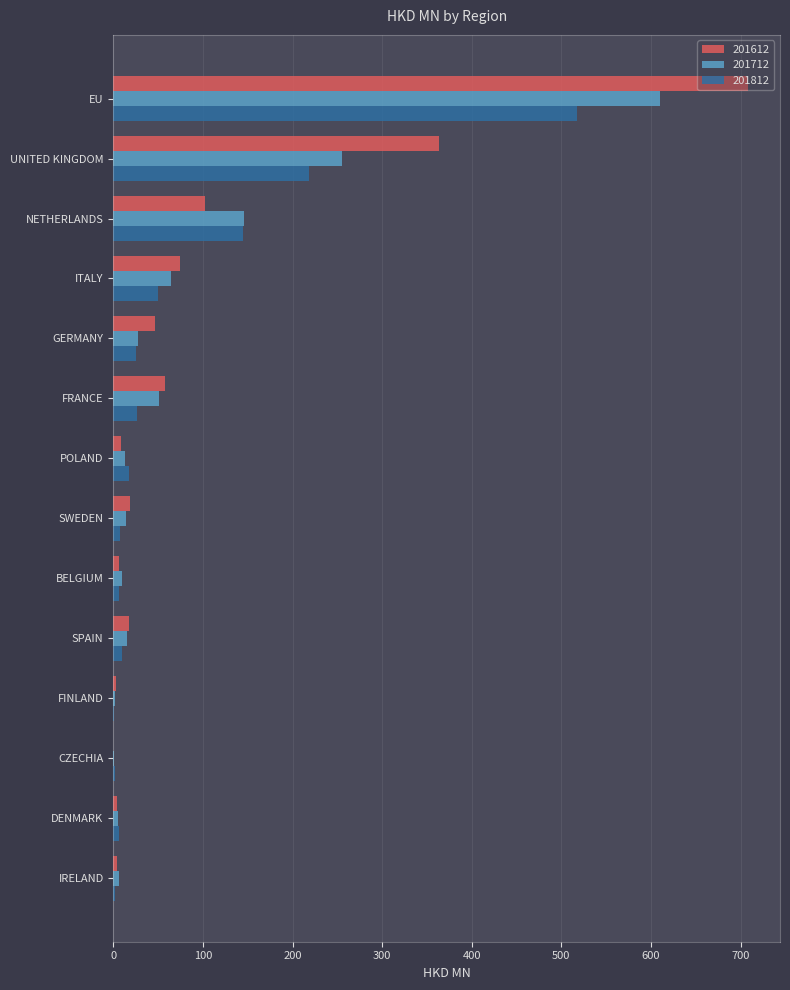

What are all the series names shown in the legend?

201612, 201712, 201812